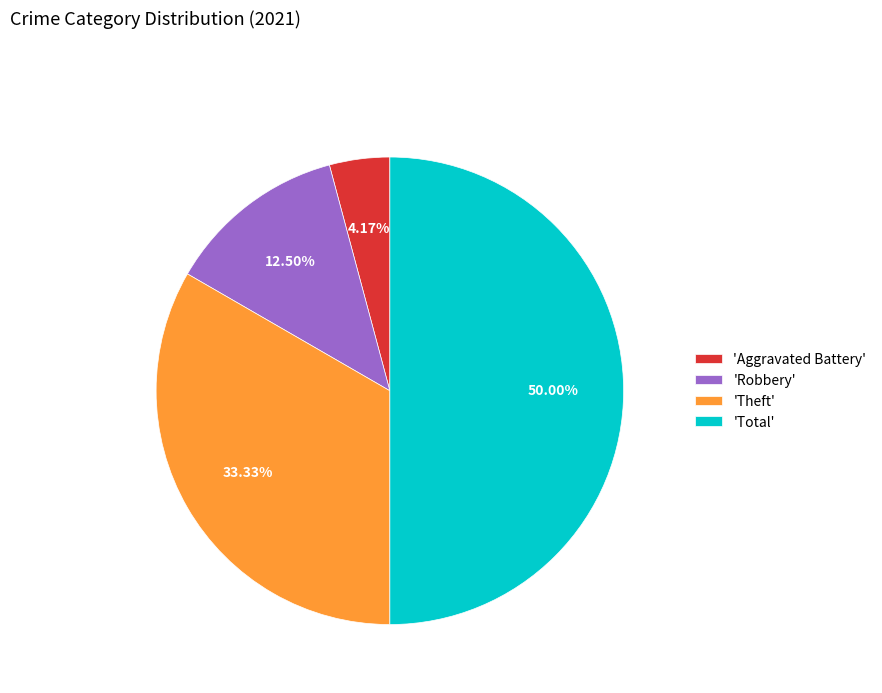

Which category has the smallest portion of the pie?

'Aggravated Battery'